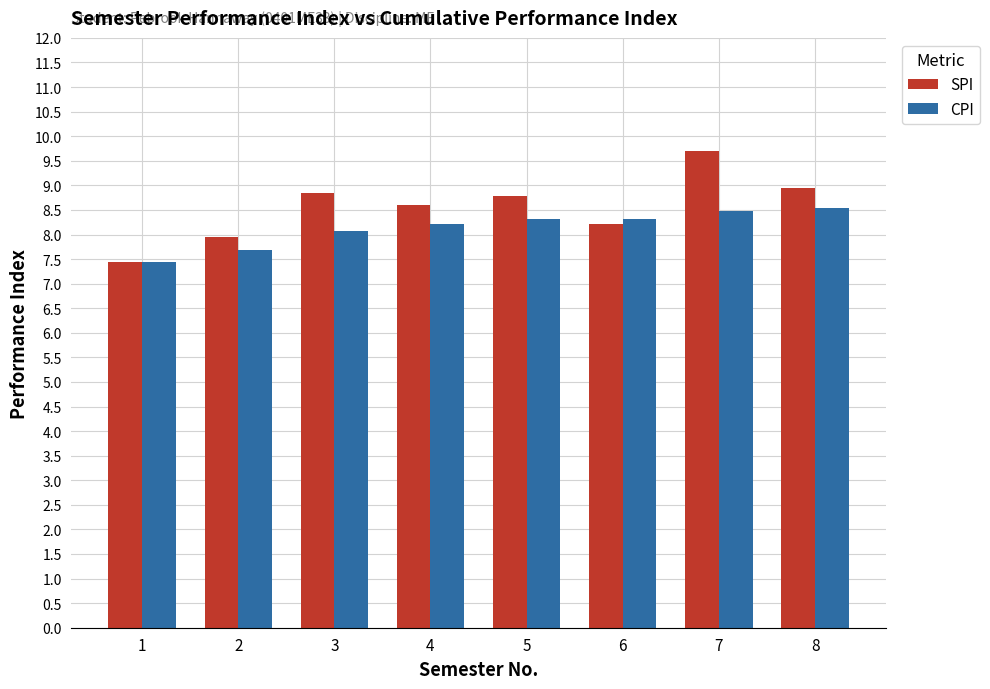

Where is SPI nearest to the value 8?

2